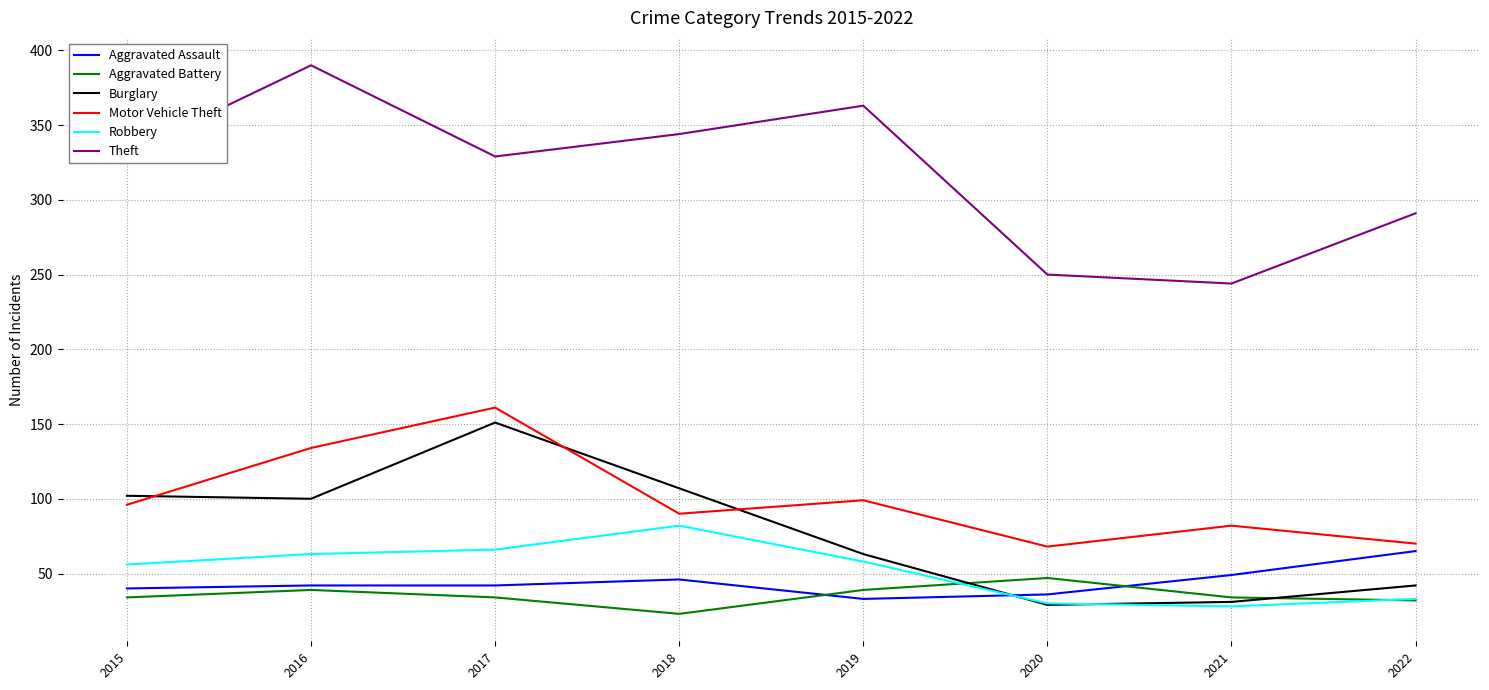

True or false: Theft has more than 0 points higher than both neighbors.

True